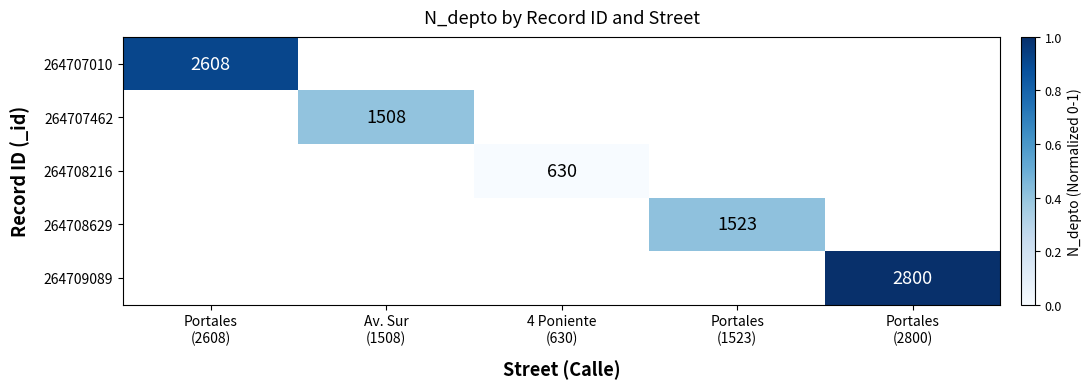

What value does the 264707462 series have at Av. Sur (1508)?

0.4